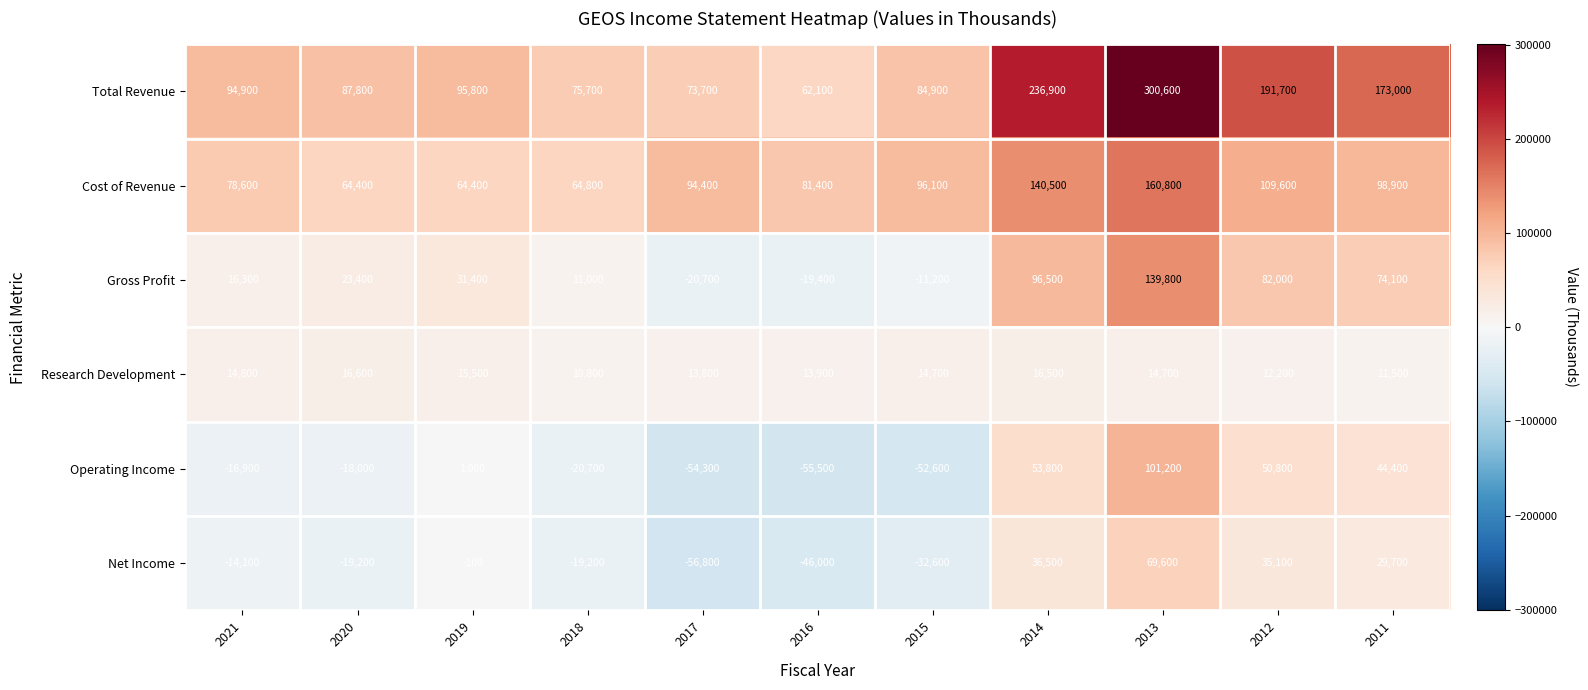

What is the average value of the Operating Income series?

3018